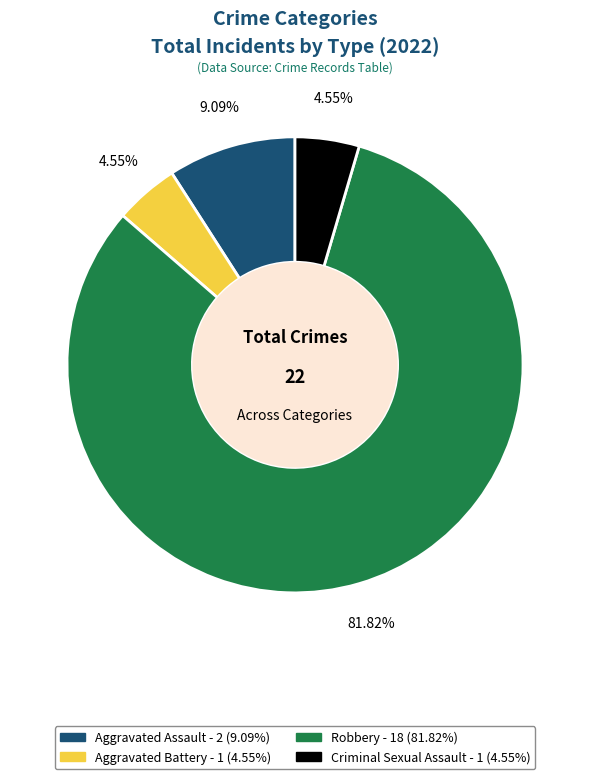

Which slice is the largest?

Robbery